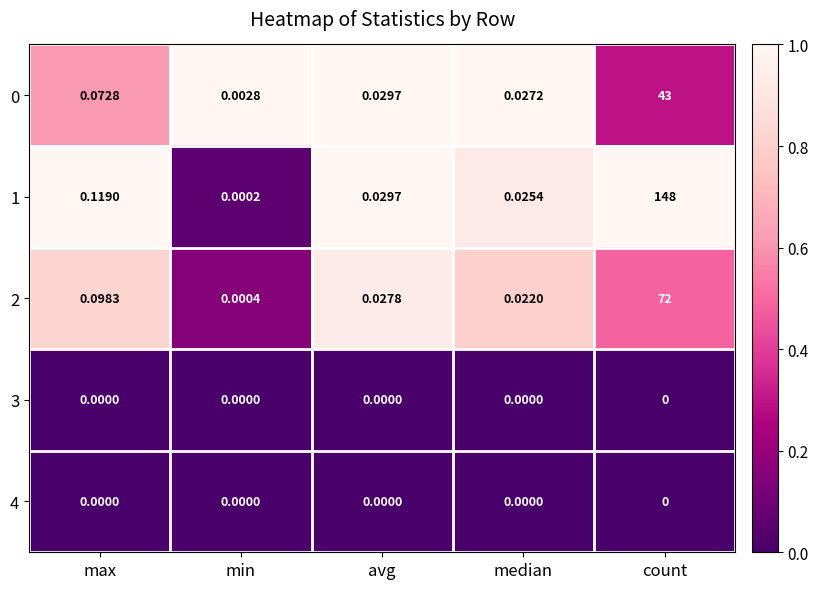

At which category is the sum across all series the highest?

count